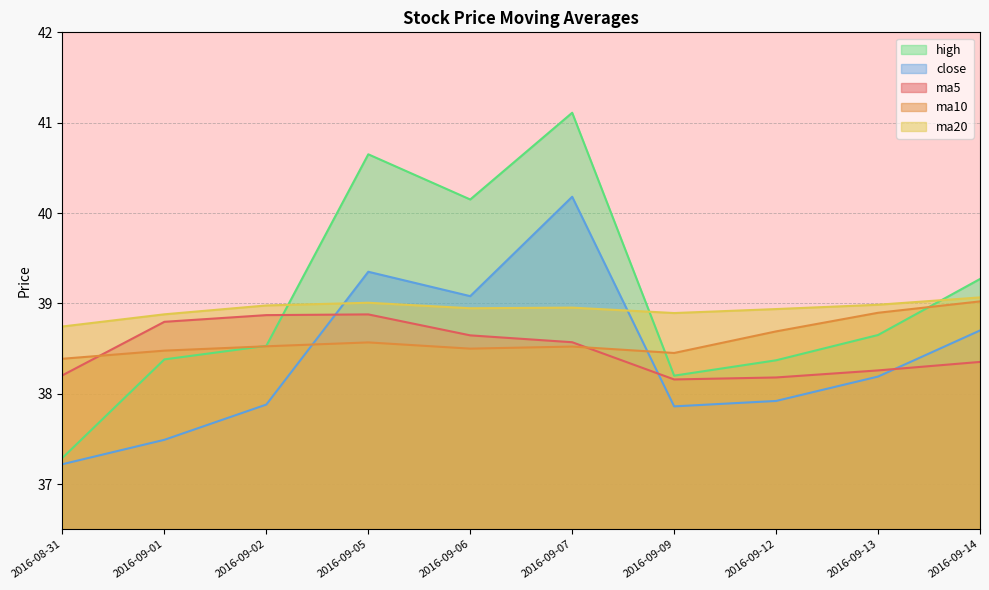

Reading left to right, extract all data points from this chart.

ma5: 38.2	38.8	38.9	38.9	38.6	38.6	38.2	38.2	38.3	38.4
ma10: 38.4	38.5	38.5	38.6	38.5	38.5	38.5	38.7	38.9	39.0
ma20: 38.7	38.9	39.0	39.0	38.9	39.0	38.9	38.9	39.0	39.1
close: 37.2	37.5	37.9	39.4	39.1	40.2	37.9	37.9	38.2	38.7
high: 37.3	38.4	38.5	40.6	40.1	41.1	38.2	38.4	38.6	39.3